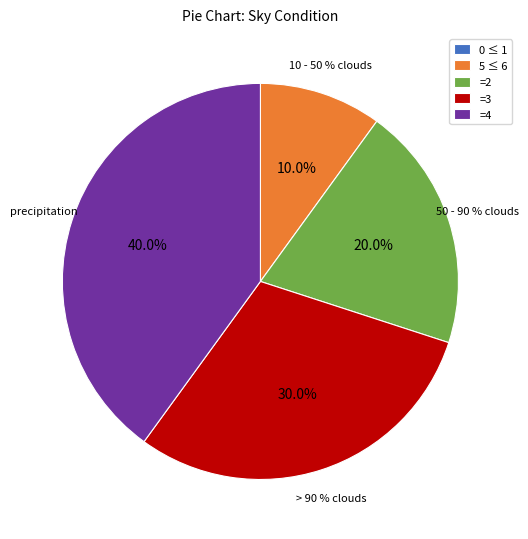

Is 10 - 50 % clouds the majority of the pie?

No